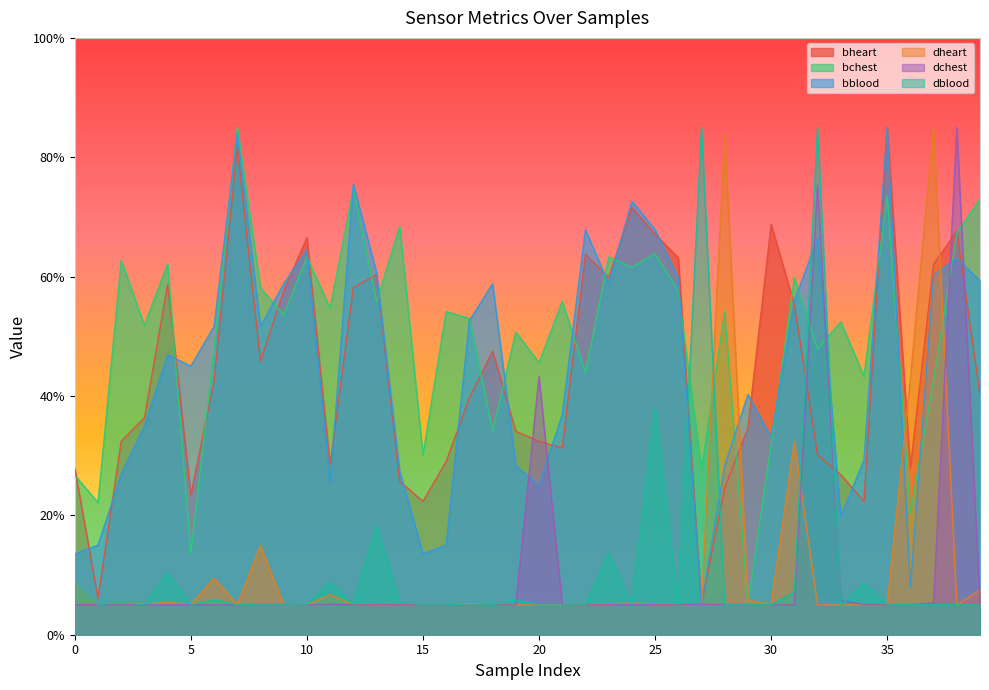

Where is dheart nearest to the value 45?

36